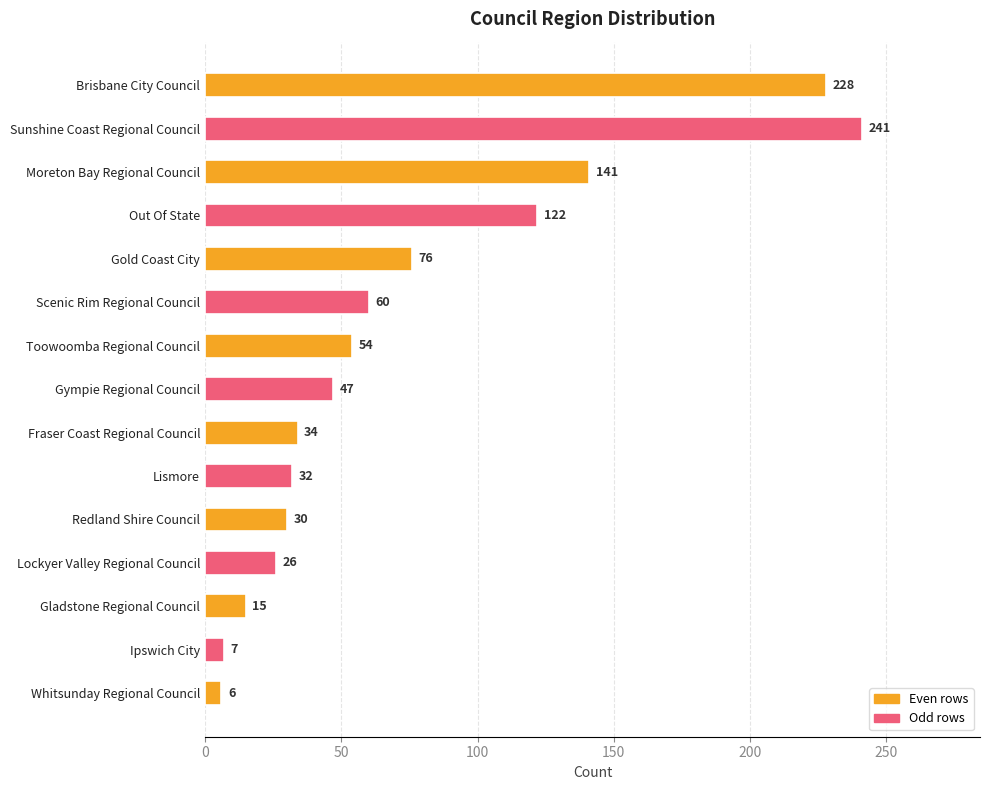

Reading top to bottom, extract all data points from this chart.

228	241	141	122	76	60	54	47	34	32	30	26	15	7	6